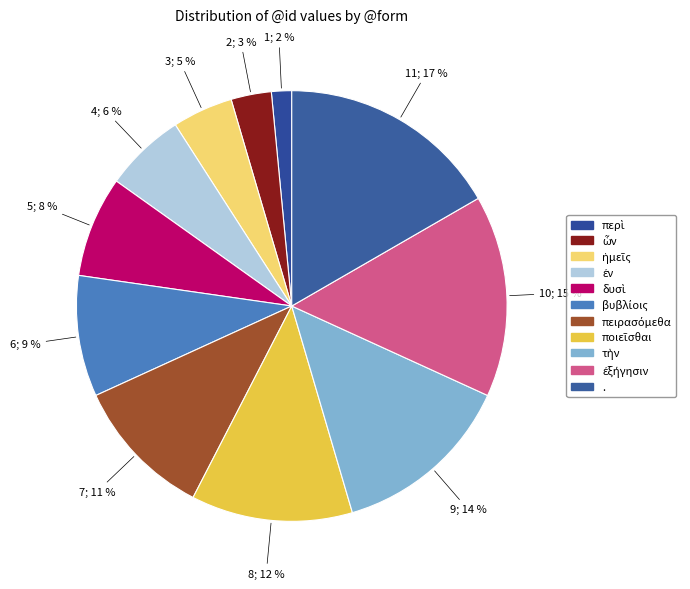

What is the smallest slice in the pie chart?

περὶ